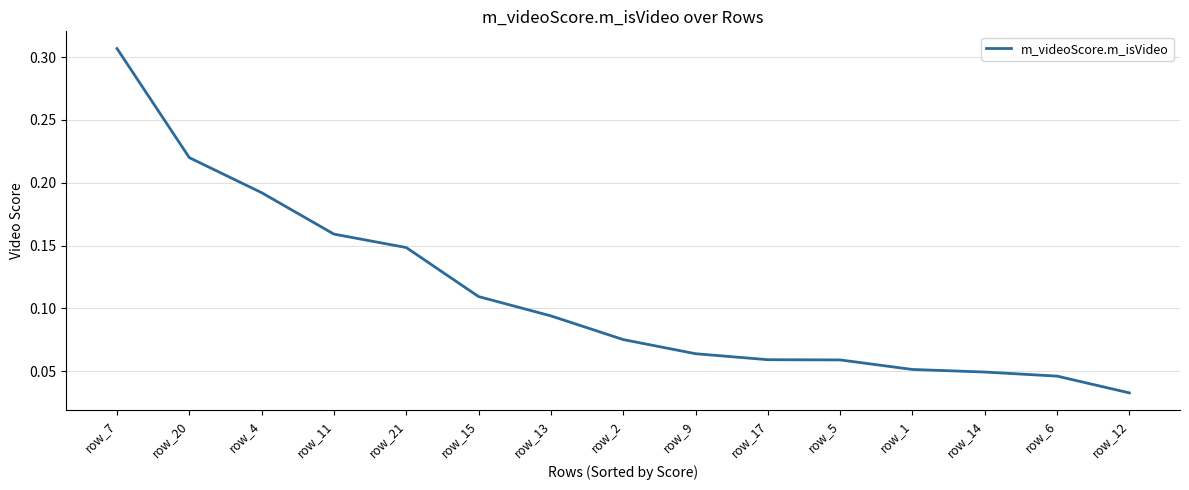

Which has a higher value, row_13 or row_20?

row_20